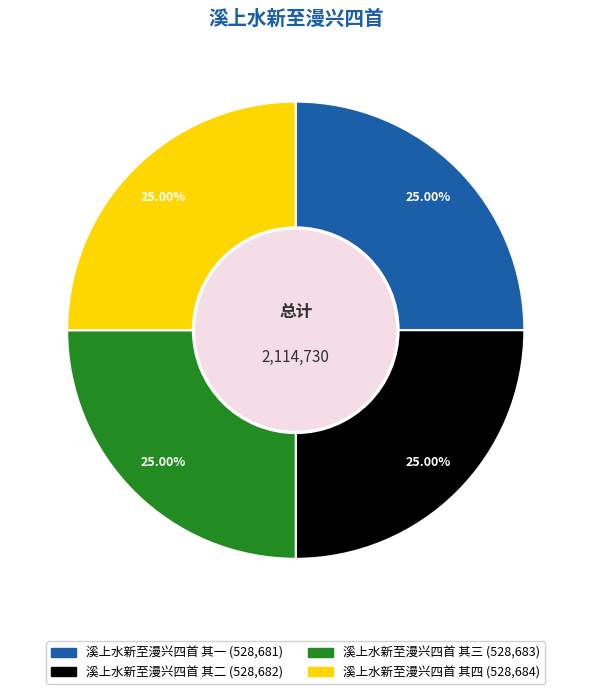

Approximately how many times larger is the value at 溪上水新至漫兴四首 其四 compared to 溪上水新至漫兴四首 其一?

1.0